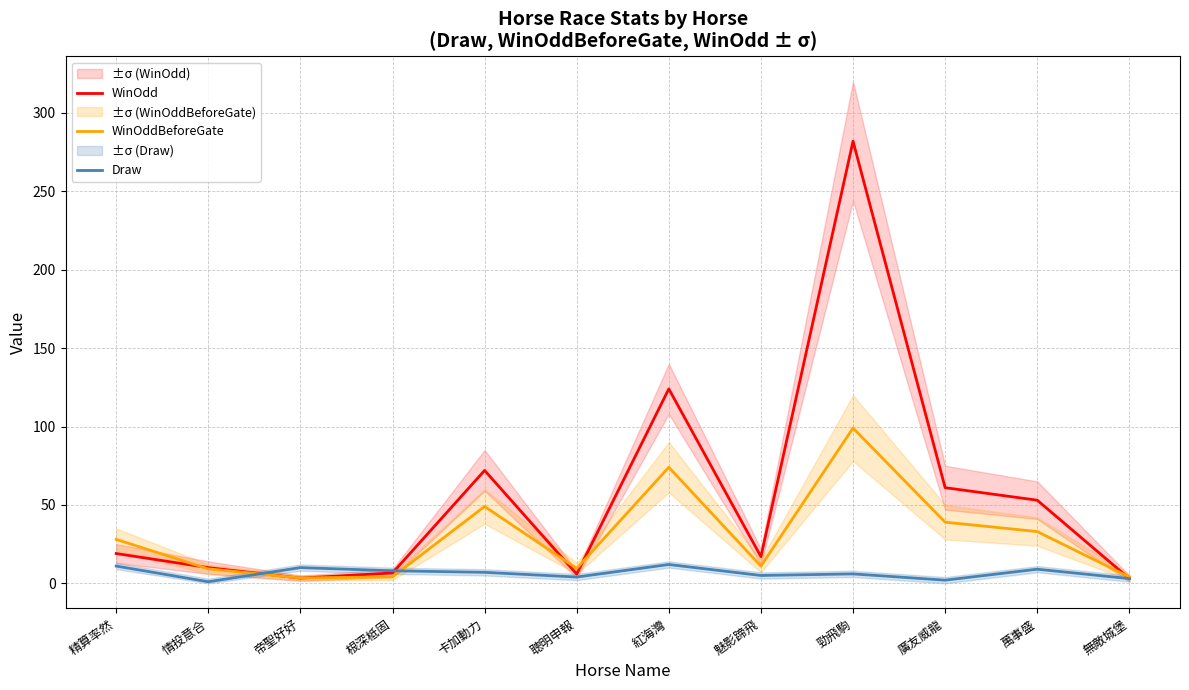

What position from the left is 魅影蹄飛?

8